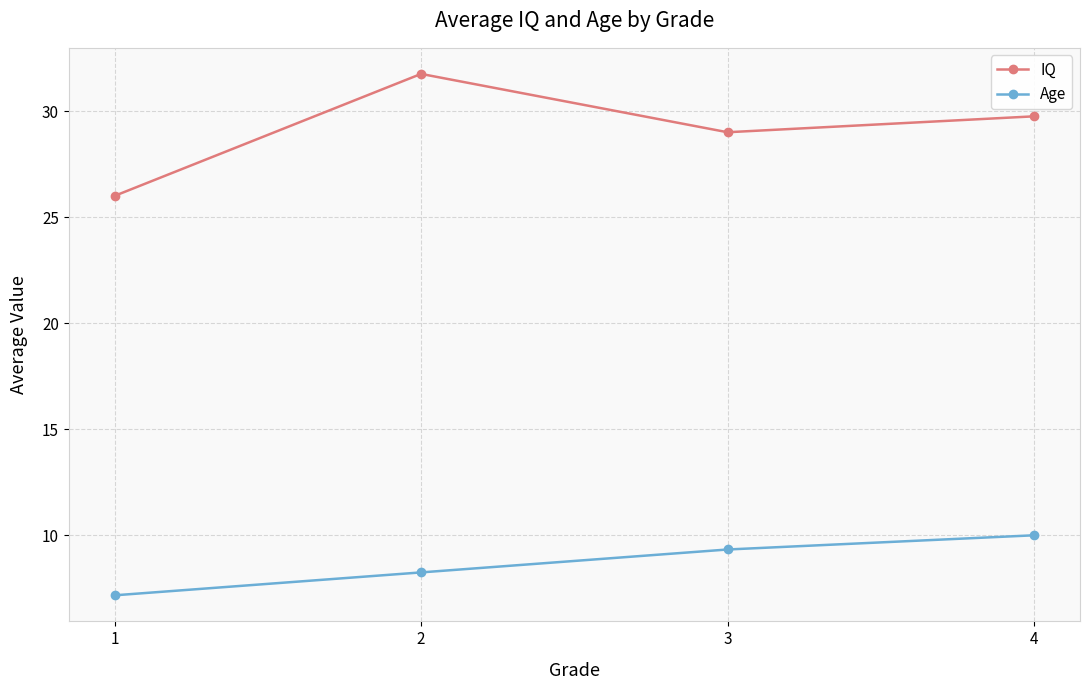

What is the sum of all Age values?

34.8